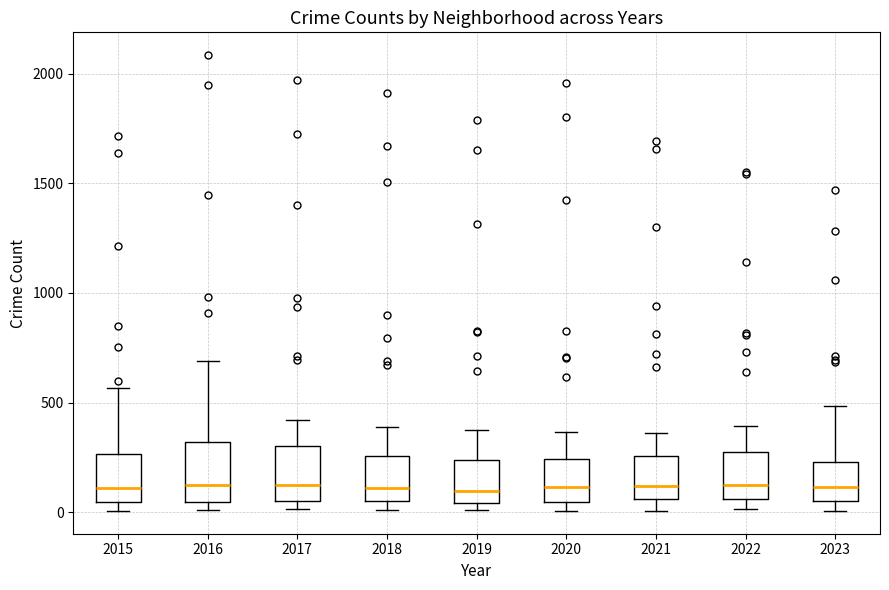

Reading left to right, transcribe this box plot: for each box, give where its median line is, the range the box spans, and where its two whiskers end, as read against the y-axis. The values are not printed on the chart, so give them approximately, as read against the axis.

2015: median 100, box 50 to 250, whiskers 0 to 550
2016: median 150, box 50 to 300, whiskers 0 to 700
2017: median 100, box 50 to 300, whiskers 0 to 400
2018: median 100, box 50 to 250, whiskers 0 to 400
2019: median 100, box 50 to 250, whiskers 0 to 400
2020: median 100, box 50 to 250, whiskers 0 to 350
2021: median 100, box 50 to 250, whiskers 0 to 350
2022: median 100, box 50 to 250, whiskers 0 to 400
2023: median 100, box 50 to 250, whiskers 0 to 500